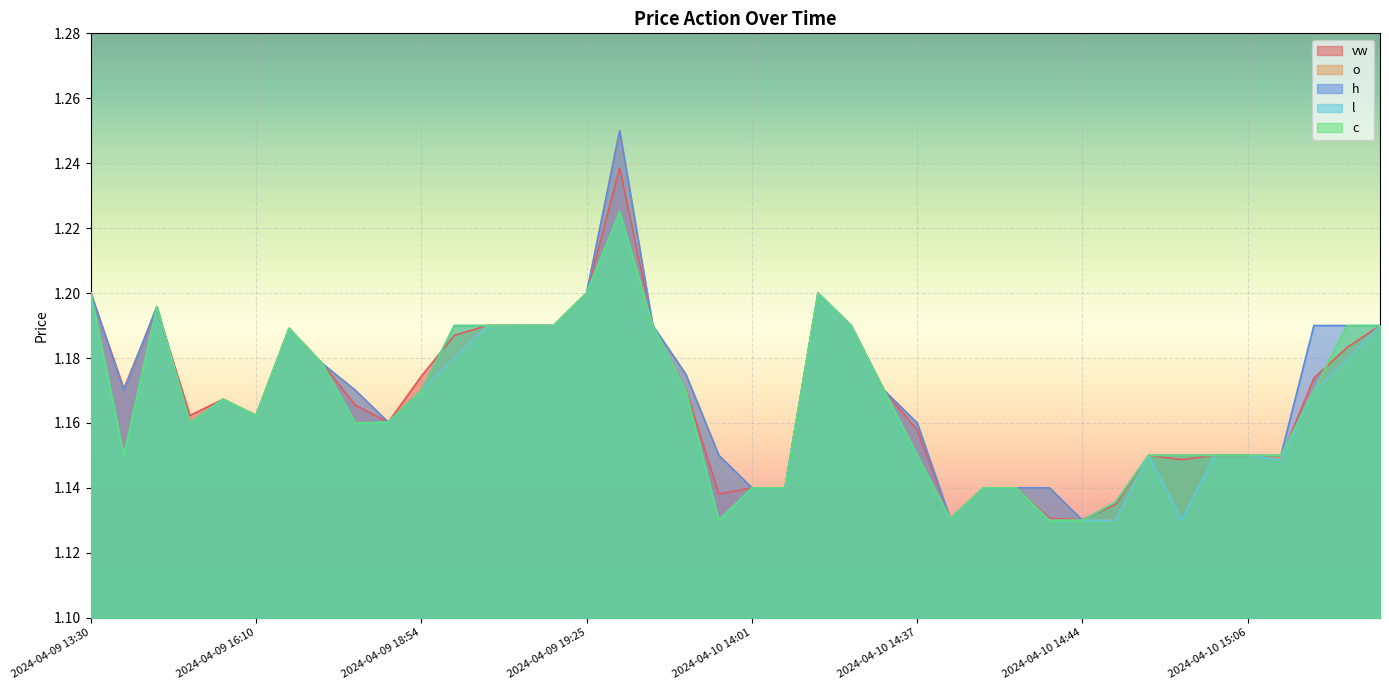

Which series has the largest total across all categories?

h